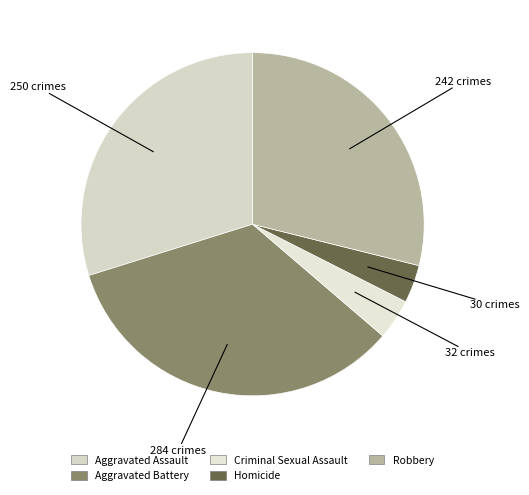

Is it true that Homicide is 4% of the pie?

True